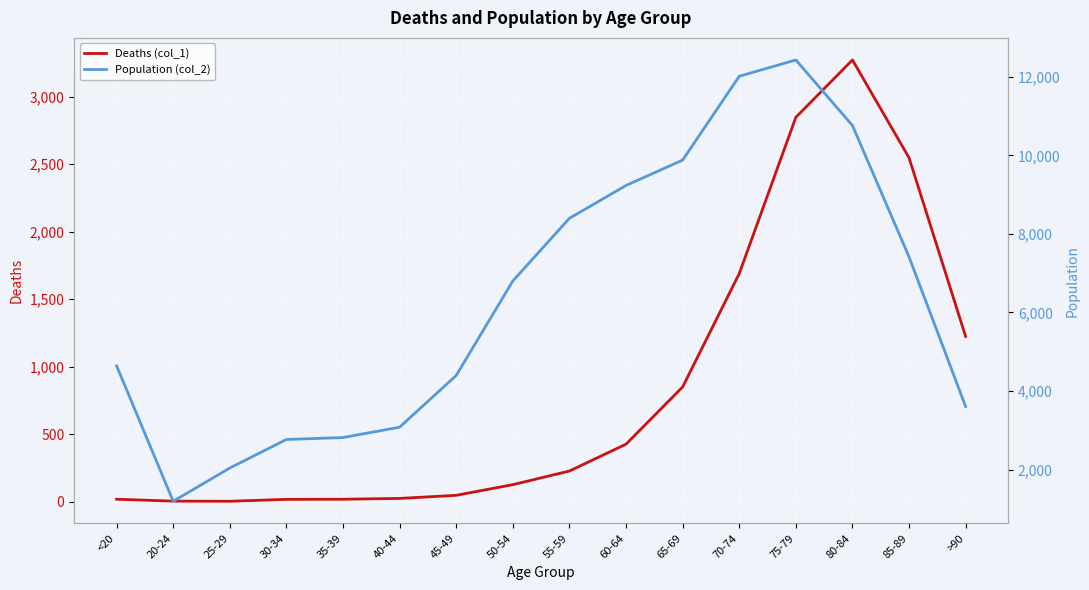

In Population (col_2), how many points are lower than both neighbors (excluding endpoints)?

1